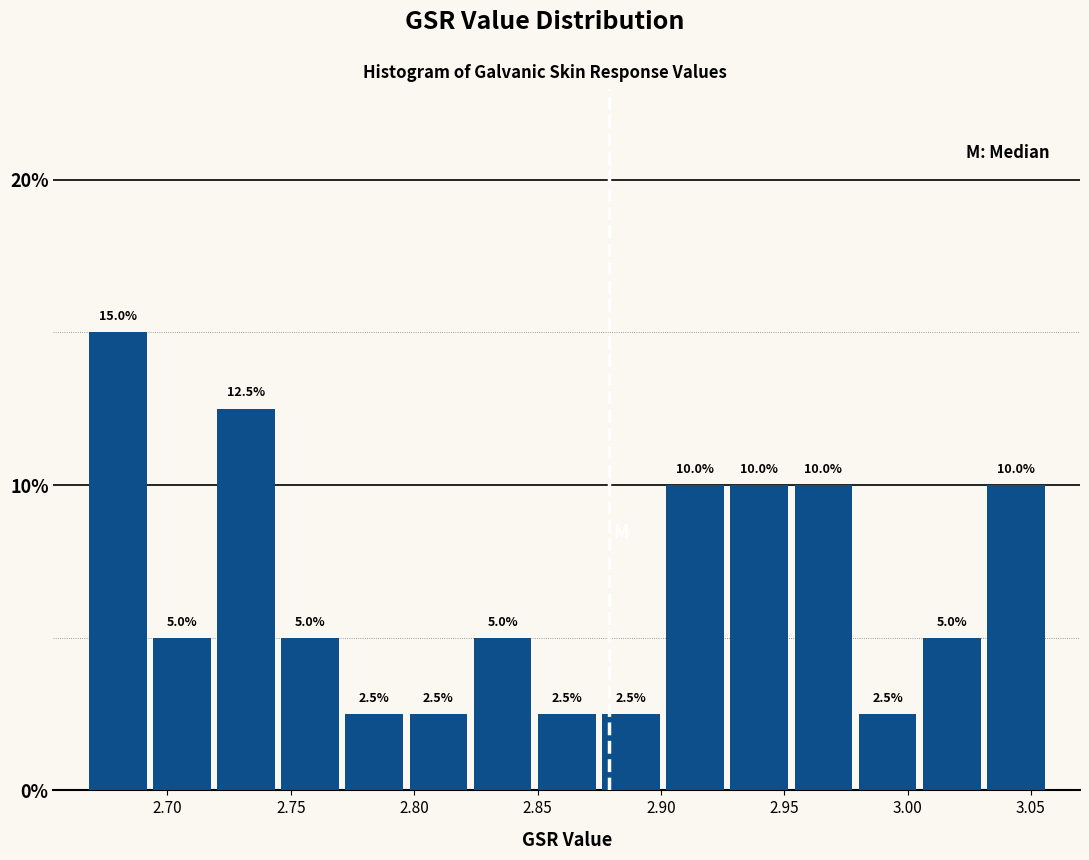

Reading left to right, list every bar in this chart as the range it spans on the x-axis followed by its height. The bar edges are not printed on the chart, so give them approximately, as read against the axis.

2.665 to 2.695: 15.0
2.695 to 2.720: 5.0
2.720 to 2.745: 12.5
2.745 to 2.770: 5.0
2.770 to 2.795: 2.5
2.795 to 2.825: 2.5
2.825 to 2.850: 5.0
2.850 to 2.875: 2.5
2.875 to 2.900: 2.5
2.900 to 2.925: 10.0
2.925 to 2.955: 10.0
2.955 to 2.980: 10.0
2.980 to 3.005: 2.5
3.005 to 3.030: 5.0
3.030 to 3.055: 10.0